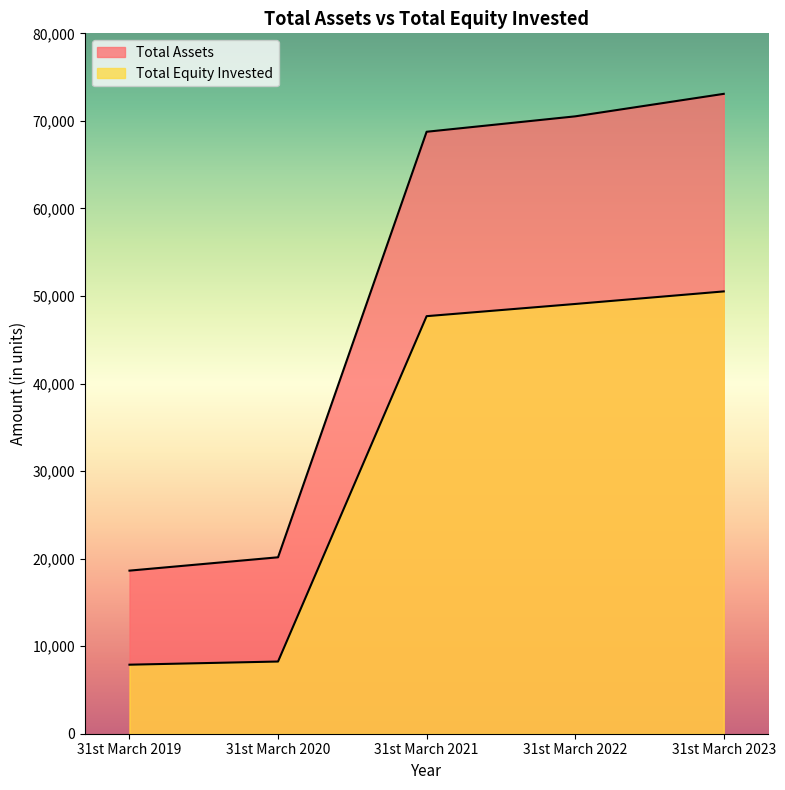

True or false: Total Assets and Total Equity Invested intersect in this chart.

False